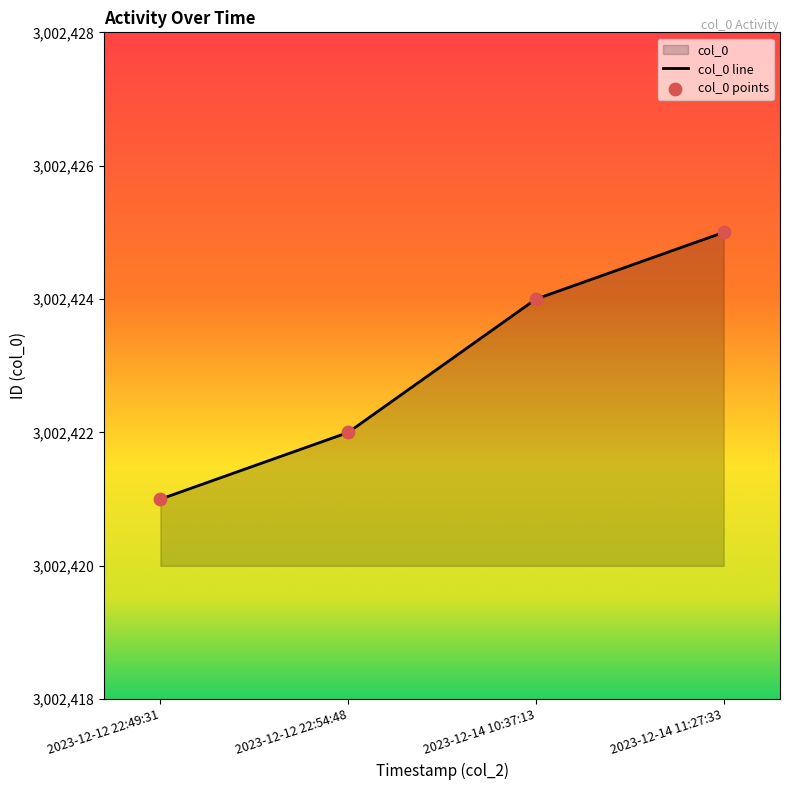

What is the ratio of the value at 2023-12-14 10:37:13 to the value at 2023-12-12 22:54:48?

1.0